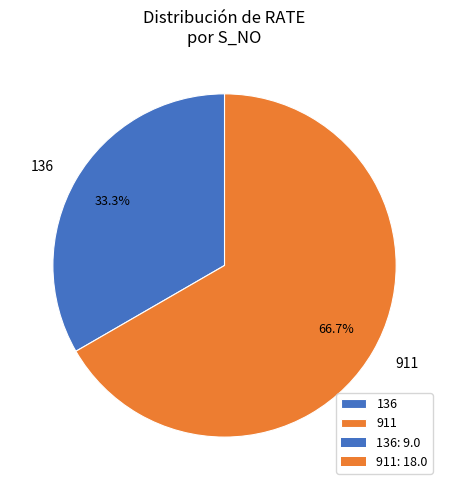

Which slice is the smallest?

136